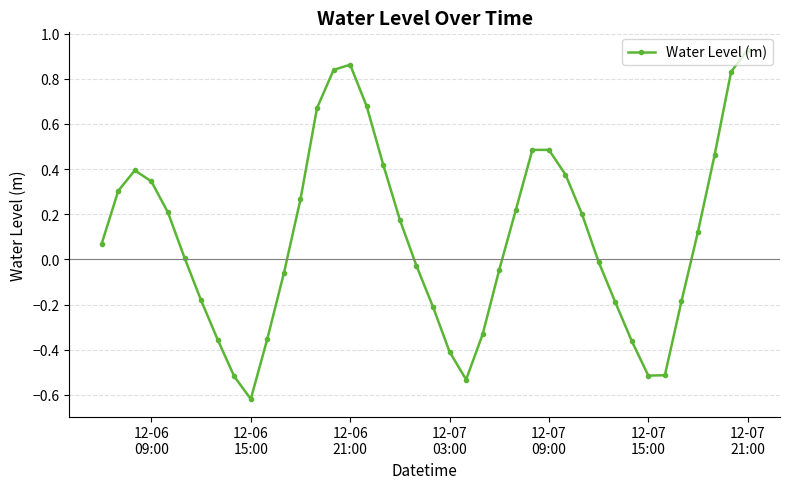

What is the sum of all values?

3.9